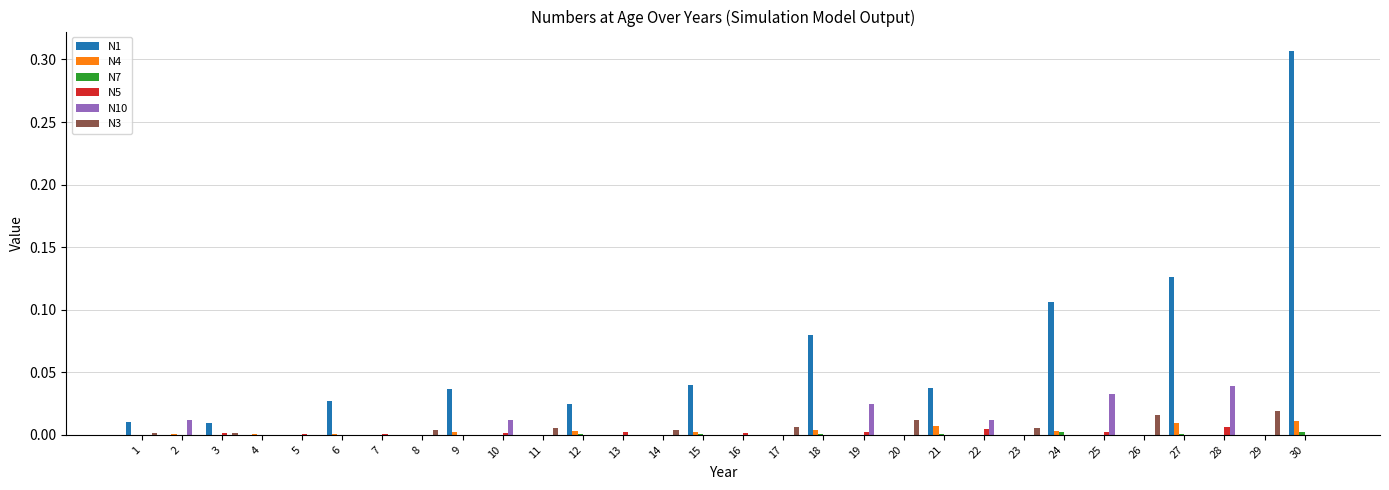

True or false: N1 has a value of -0.1 at 28.

False